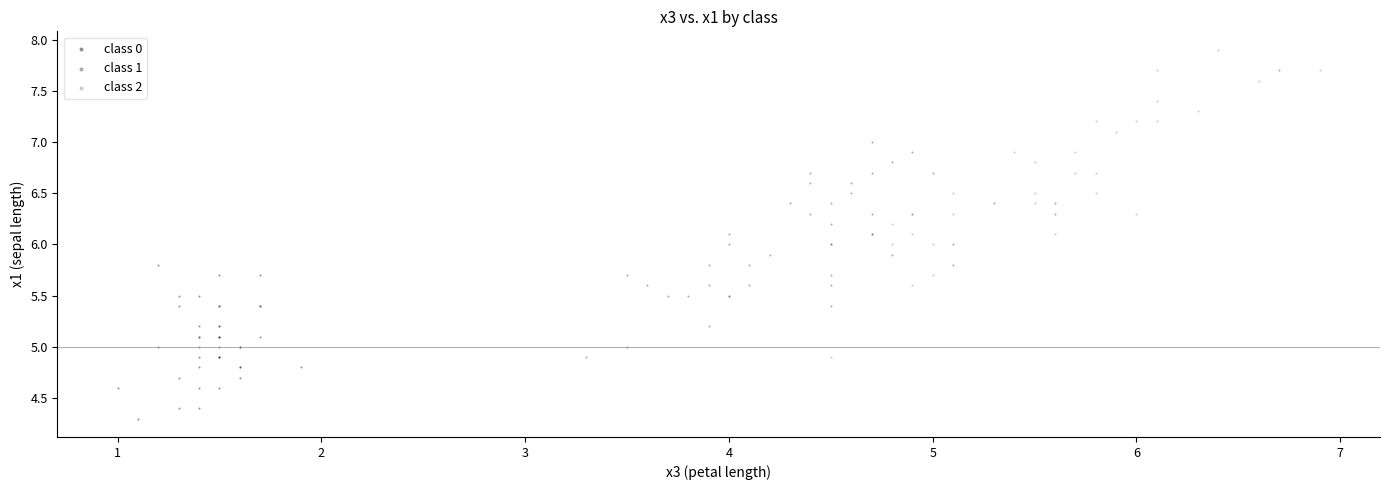

What are all the series names shown in the legend?

class 0, class 1, class 2